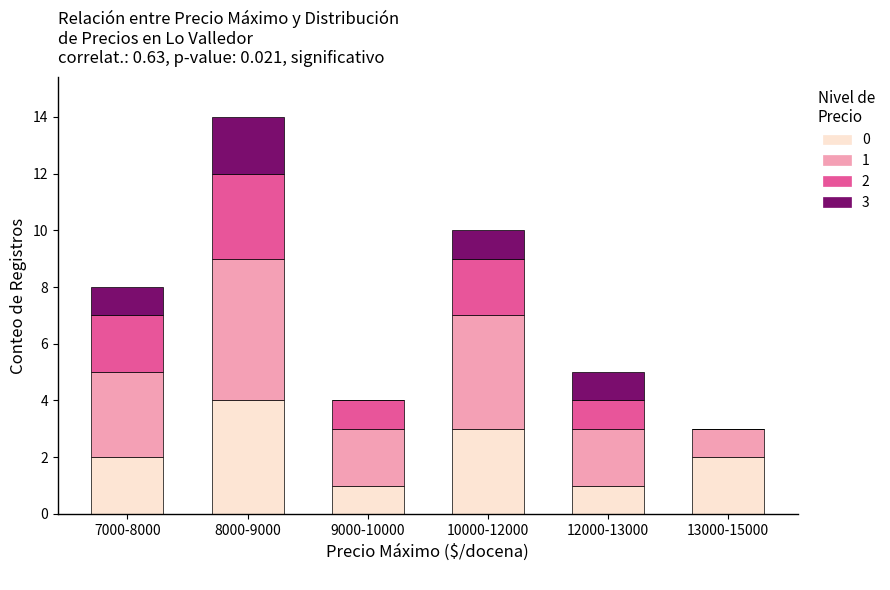

What is the total value across all series at 12000-13000?

5